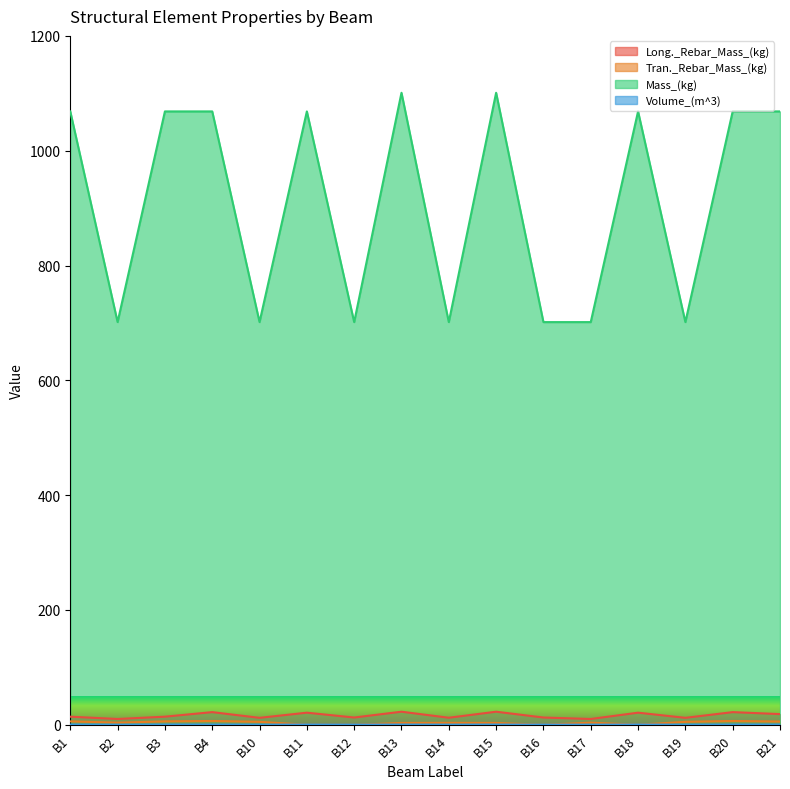

True or false: Tran._Rebar_Mass_(kg) and Long._Rebar_Mass_(kg) intersect in this chart.

False